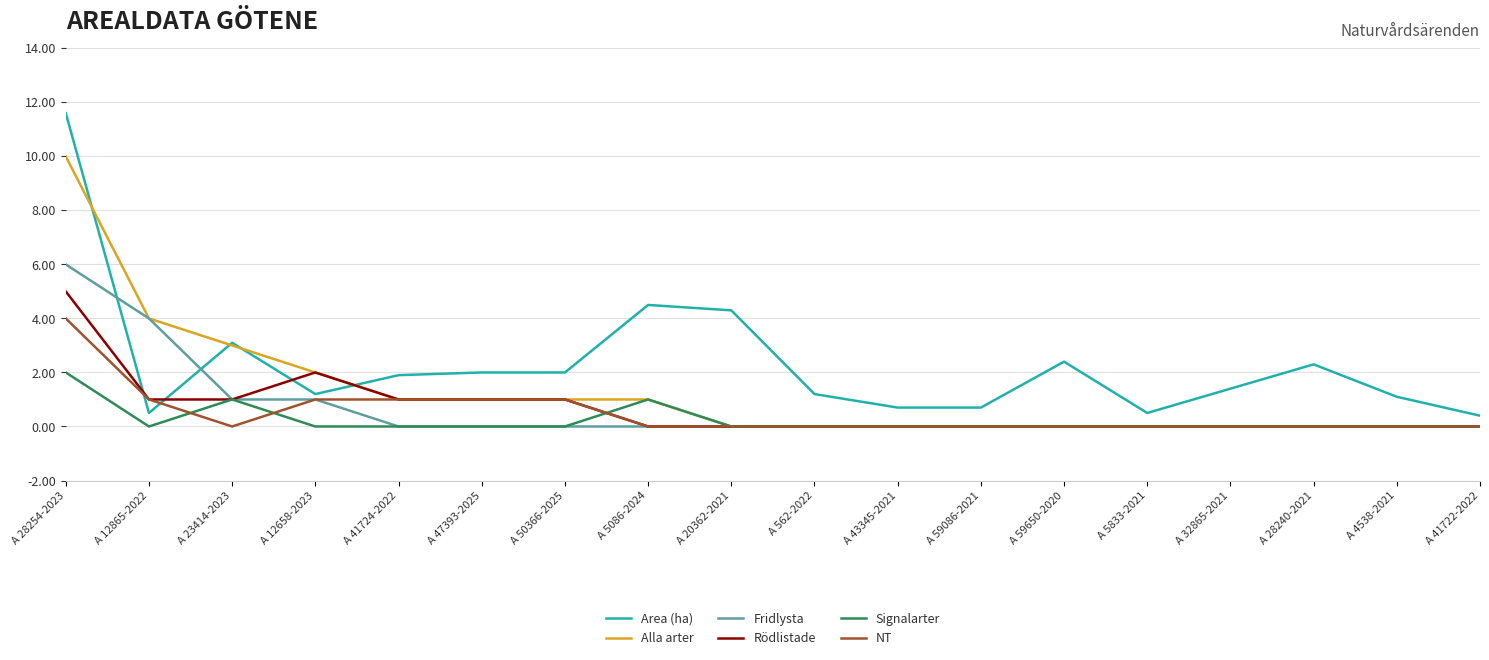

The value of Area (ha) at A 23414-2023 is 3.1. True or false?

True